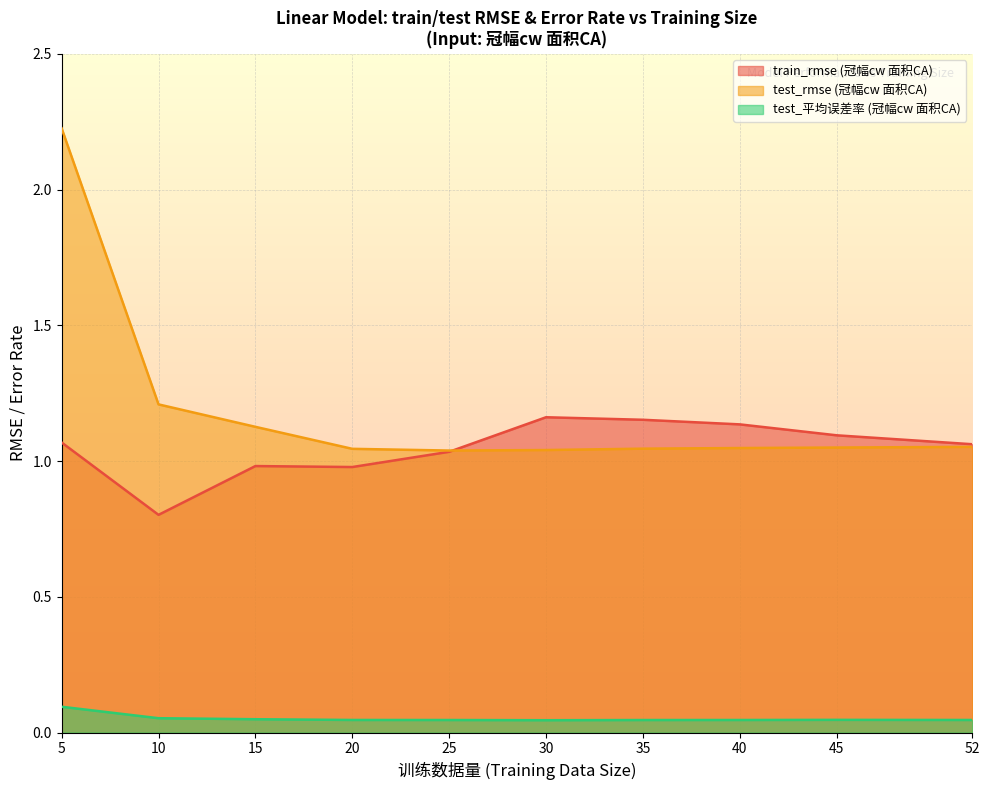

How many series are shown in this chart?

3